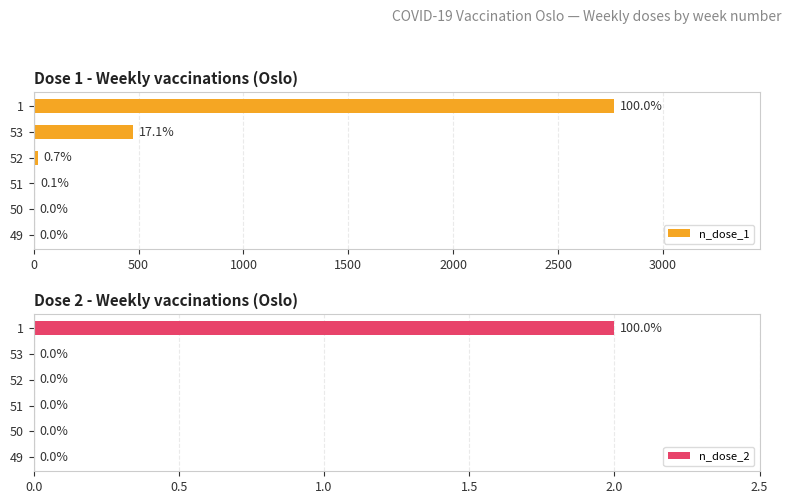

What is the sum of all n_dose_2 values?

2